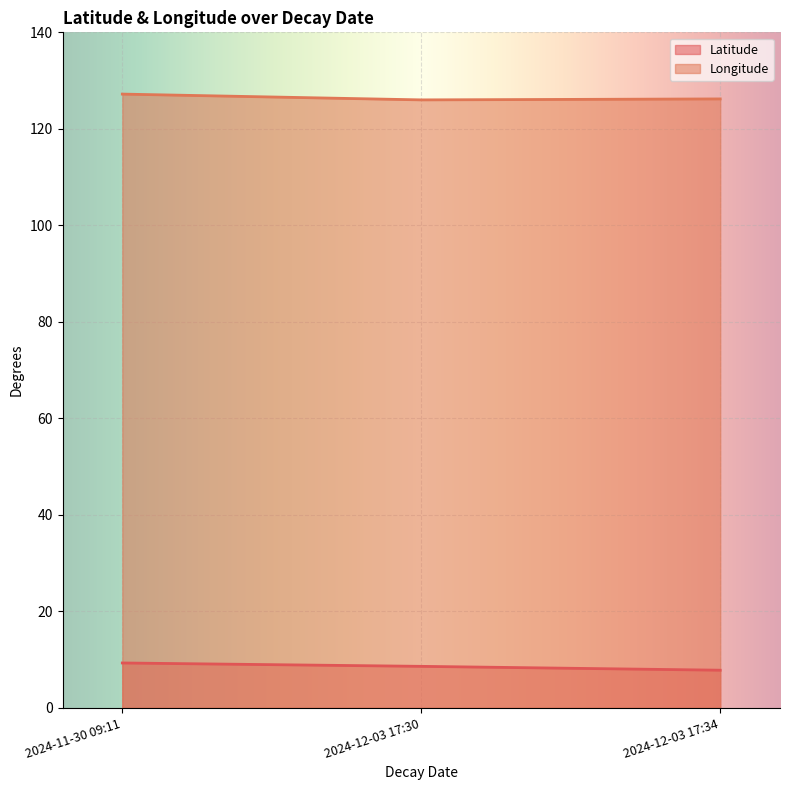

What are all the series names shown in the legend?

Latitude, Longitude